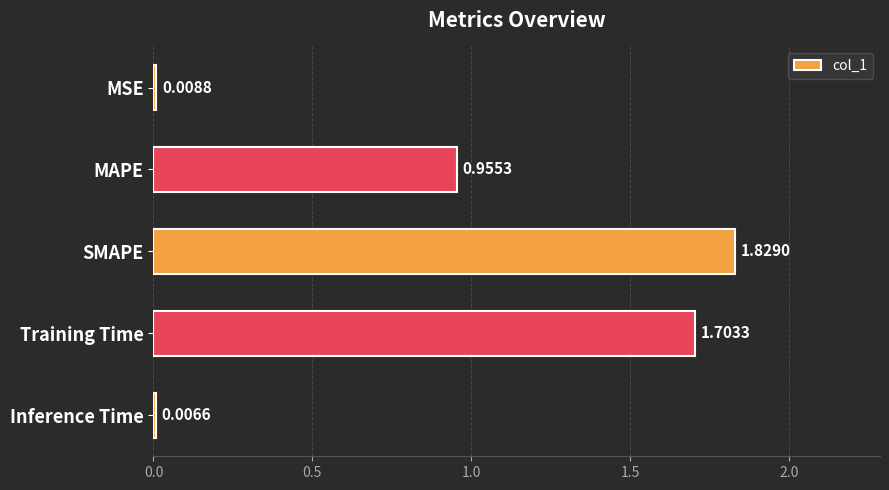

At which category does the chart reach its peak across all series?

SMAPE